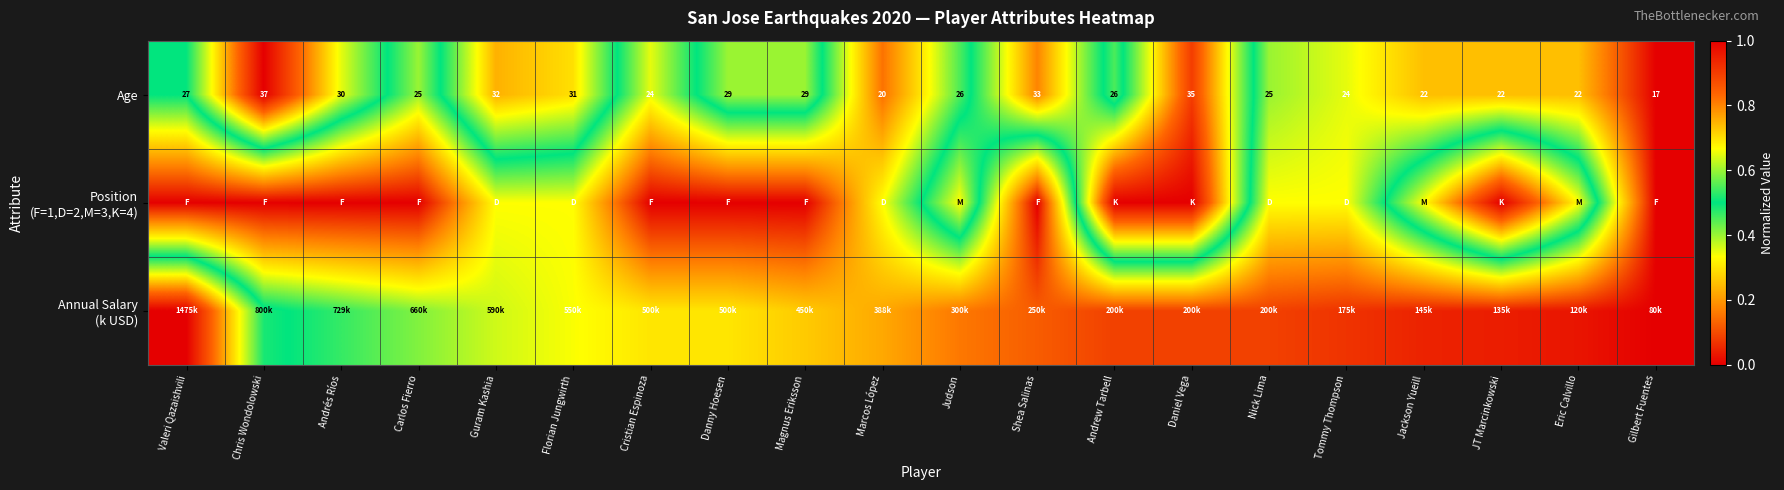

The Age series shows 0.6 at Magnus Eriksson. True or false?

True